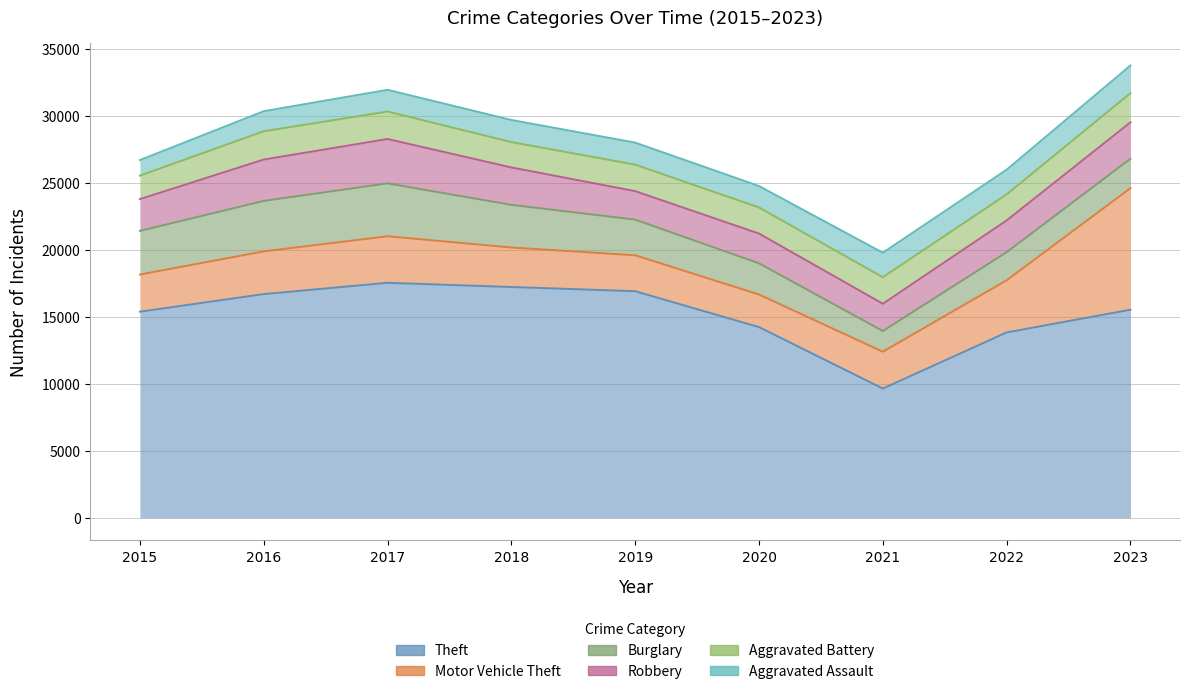

Reading left to right, extract all data points from this chart.

Theft: 2015=15389	2016=16704	2017=17548	2018=17233	2019=16920	2020=14239	2021=9651	2022=13840	2023=15539
Motor Vehicle Theft: 2015=2776	2016=3188	2017=3475	2018=2951	2019=2683	2020=2435	2021=2749	2022=3895	2023=9078
Burglary: 2015=3258	2016=3770	2017=3952	2018=3183	2019=2662	2020=2330	2021=1547	2022=2099	2023=2198
Robbery: 2015=2375	2016=3089	2017=3312	2018=2796	2019=2128	2020=2221	2021=2037	2022=2370	2023=2719
Aggravated Battery: 2015=1751	2016=2111	2017=2051	2018=1893	2019=1979	2020=1947	2021=1981	2022=1946	2023=2177
Aggravated Assault: 2015=1163	2016=1501	2017=1620	2018=1651	2019=1646	2020=1603	2021=1829	2022=1844	2023=2067